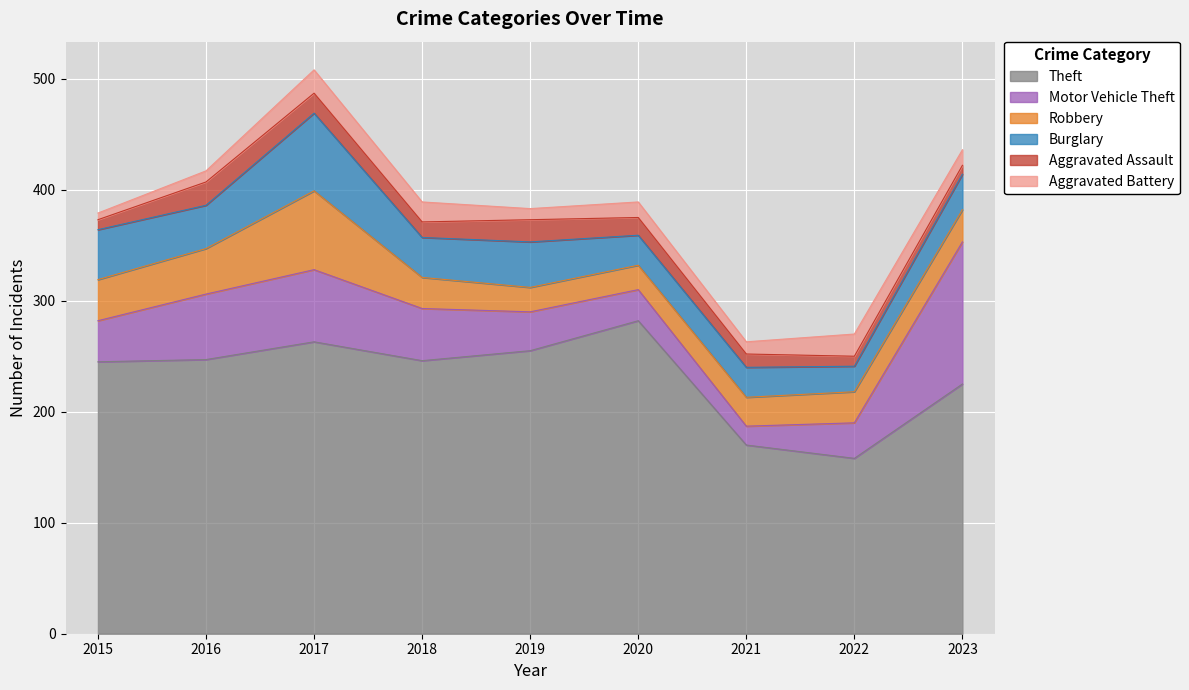

What is the value of the Theft point at the 1st from the left?

245